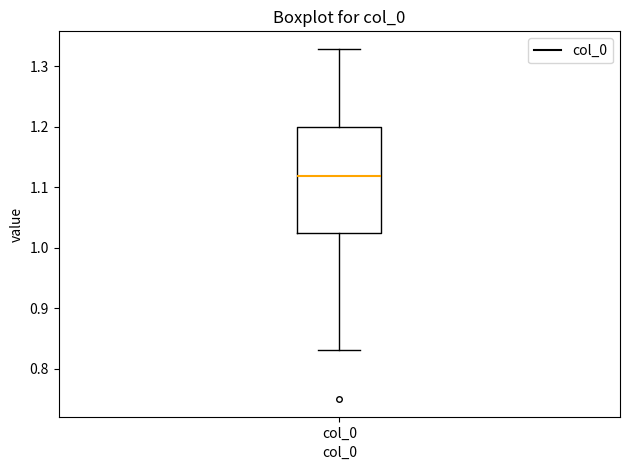

Read this box plot against the y-axis: the position of the median line, the range covered by the box, and the ends of both whiskers. The values are not printed on the chart, so give them approximately, as read against the axis.

median 1.12, box 1.02 to 1.20, whiskers 0.83 to 1.33